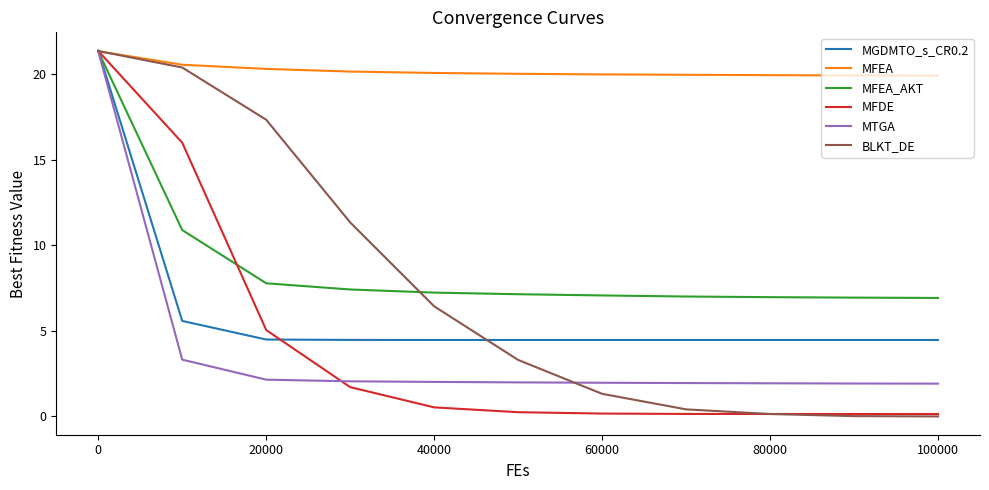

What is the maximum value for BLKT_DE?

21.4